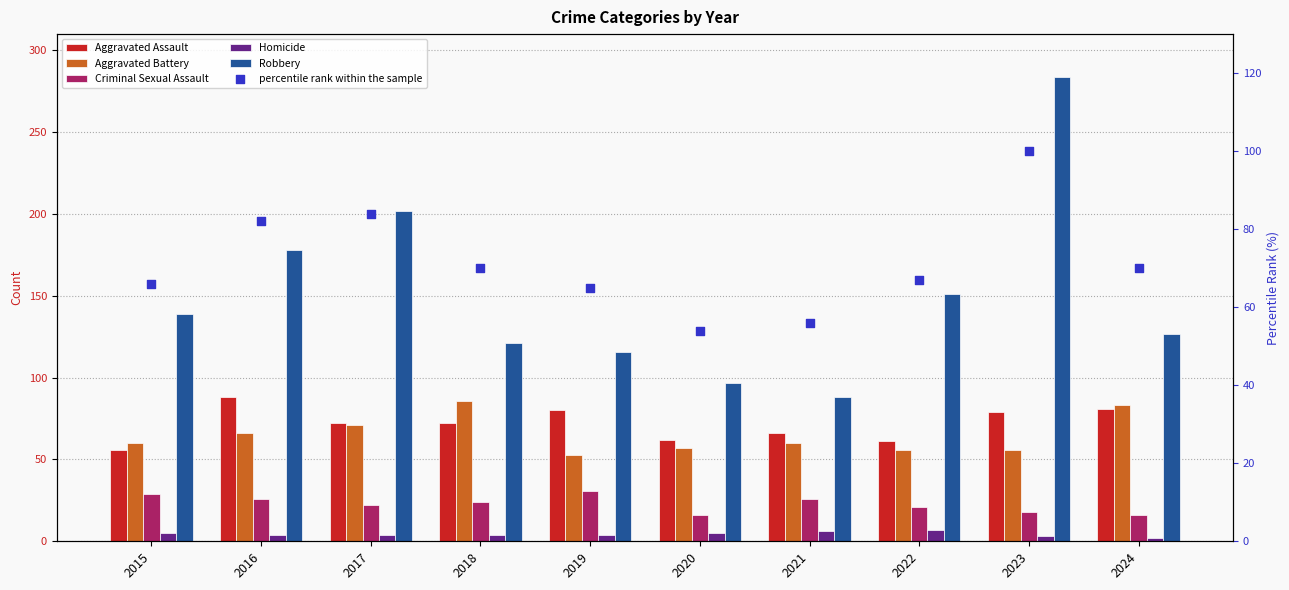

Which series has the largest total across all categories?

Robbery